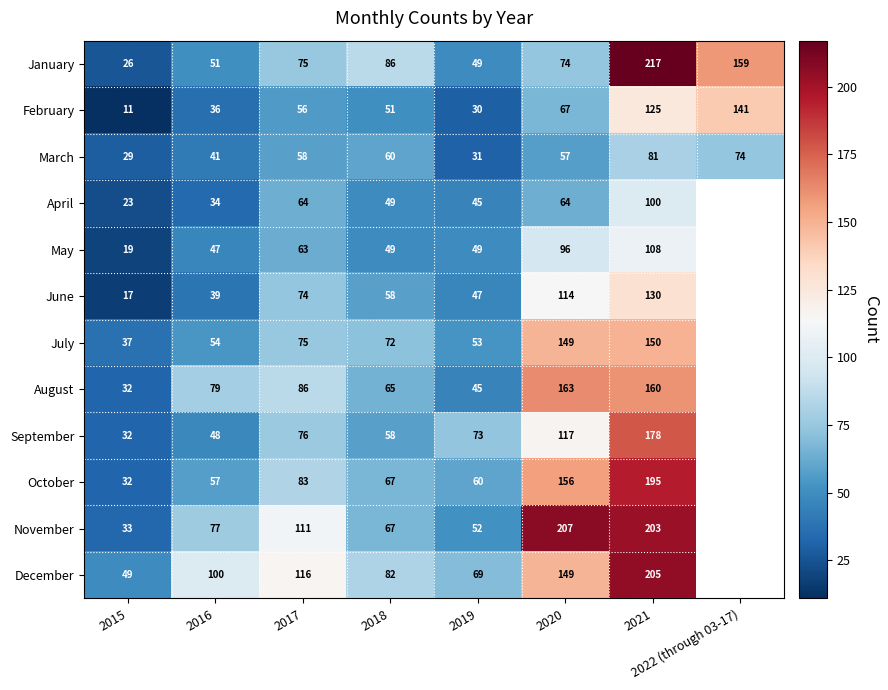

What is the difference between the August values at 2018 and 2017?

21